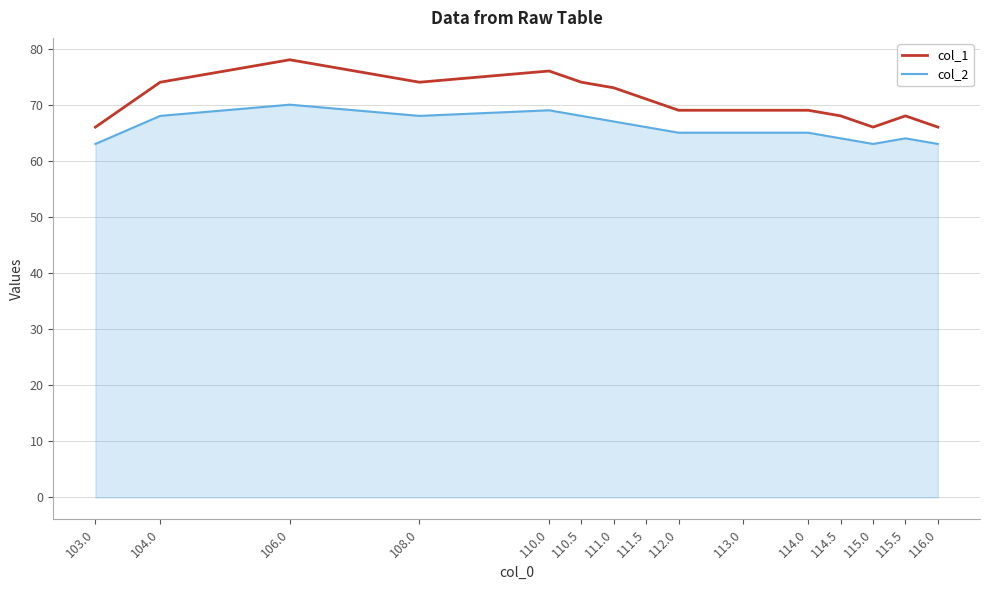

How many lines are shown in the chart?

2